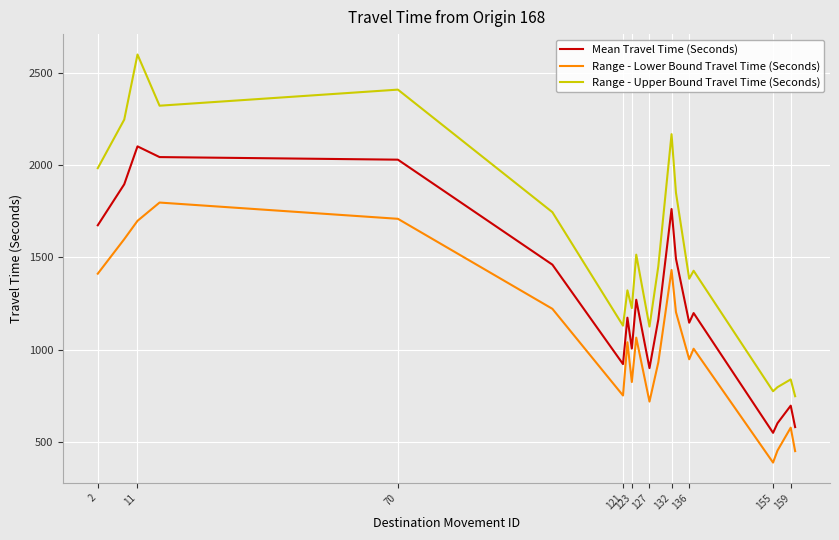

Which series has the widest spread of values?

Range - Upper Bound Travel Time (Seconds)